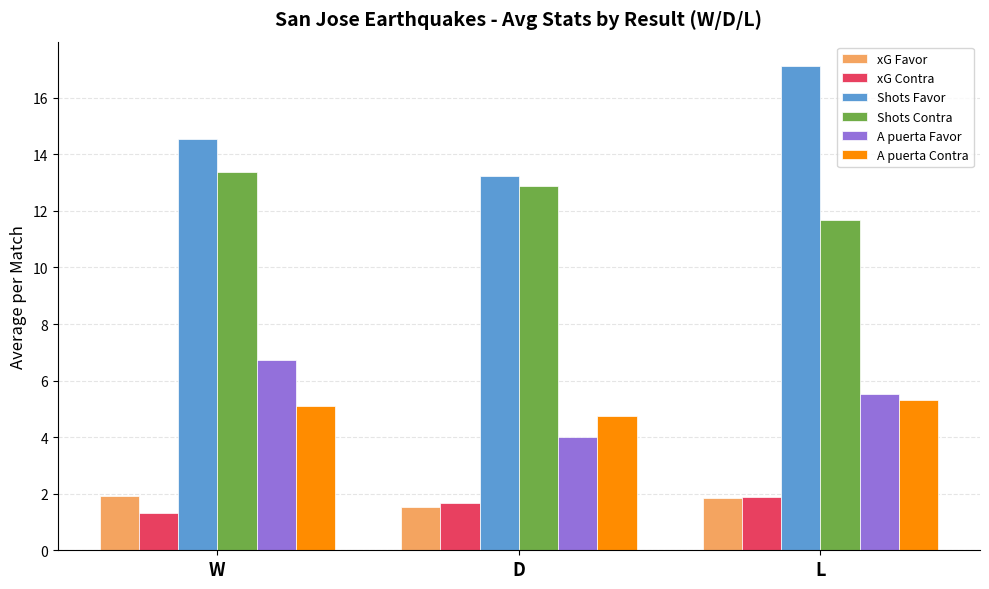

What is the approximate value of xG Contra at L?

1.9